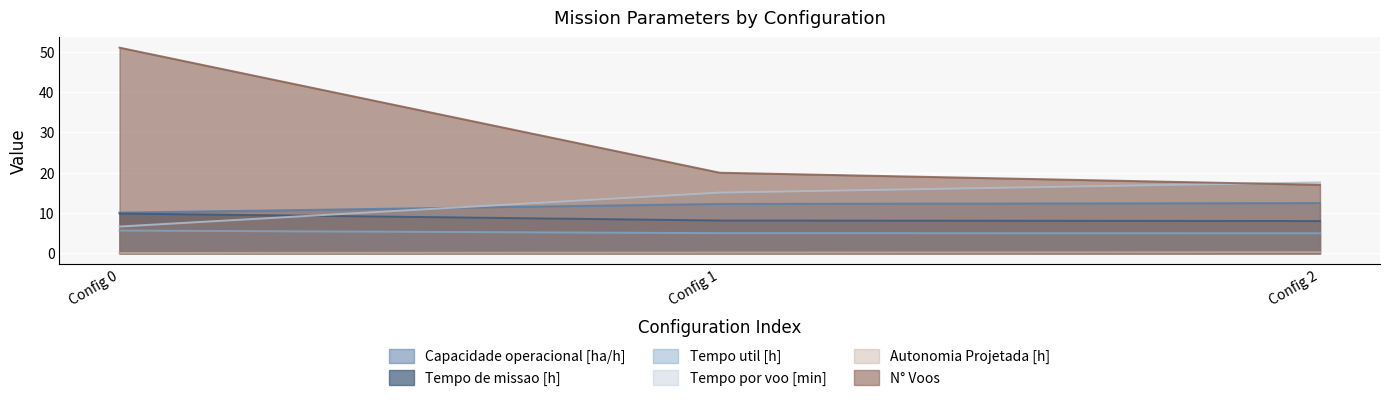

What is the total value across all series at Config 1?

60.7